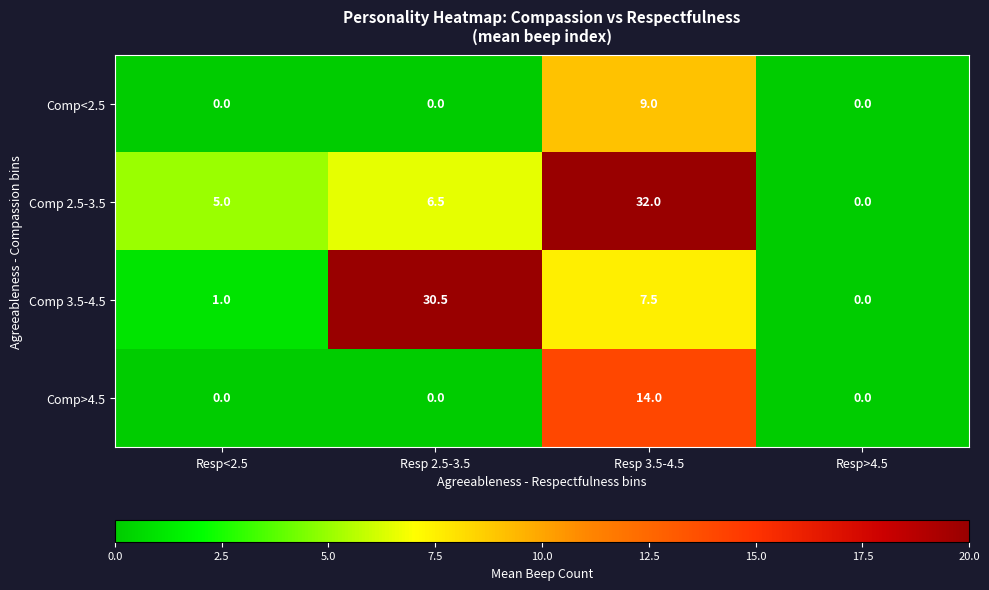

How many series are shown in this chart?

4